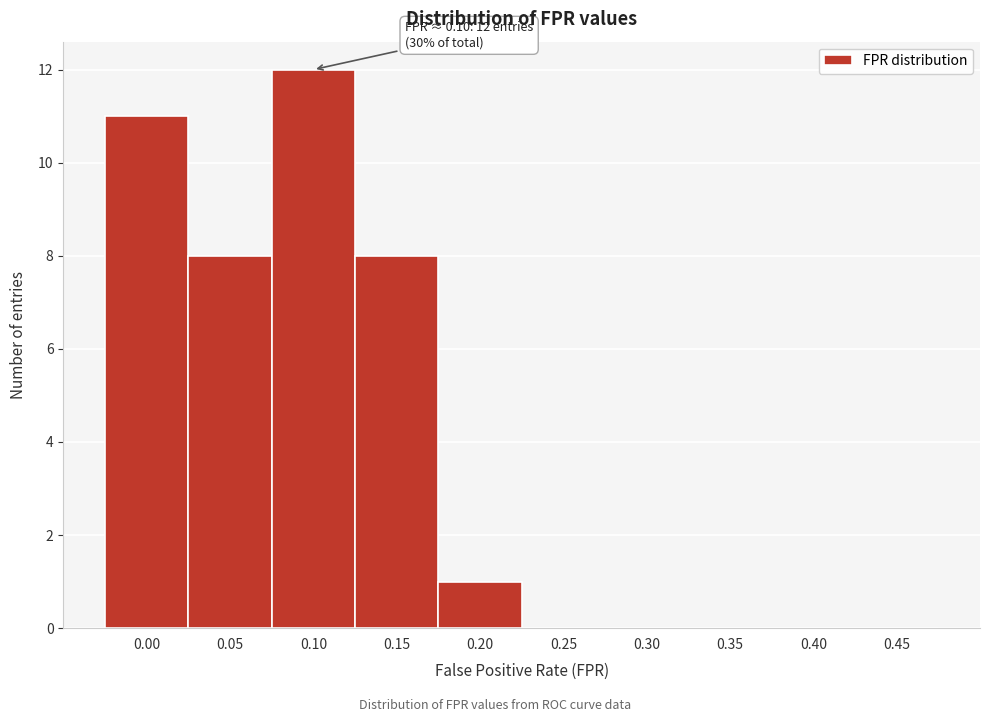

Reading left to right, what are all the values shown in this chart?

0.00=11	0.05=8	0.10=12	0.15=8	0.20=1	0.25=0	0.30=0	0.35=0	0.40=0	0.45=0